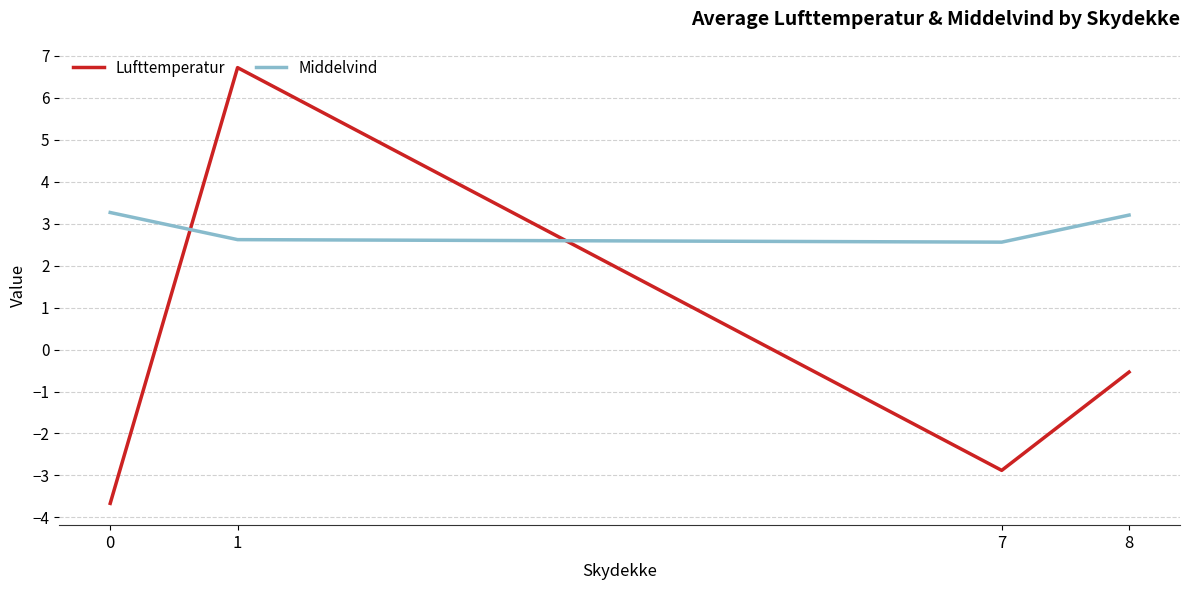

Where does the Lufttemperatur series first go above 0?

1